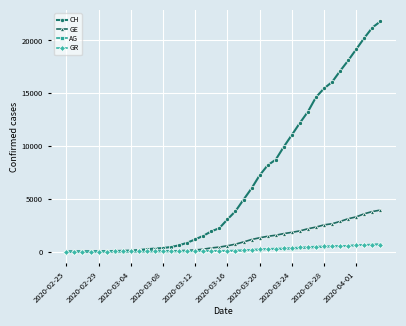

What is the maximum value shown in the chart?

21808